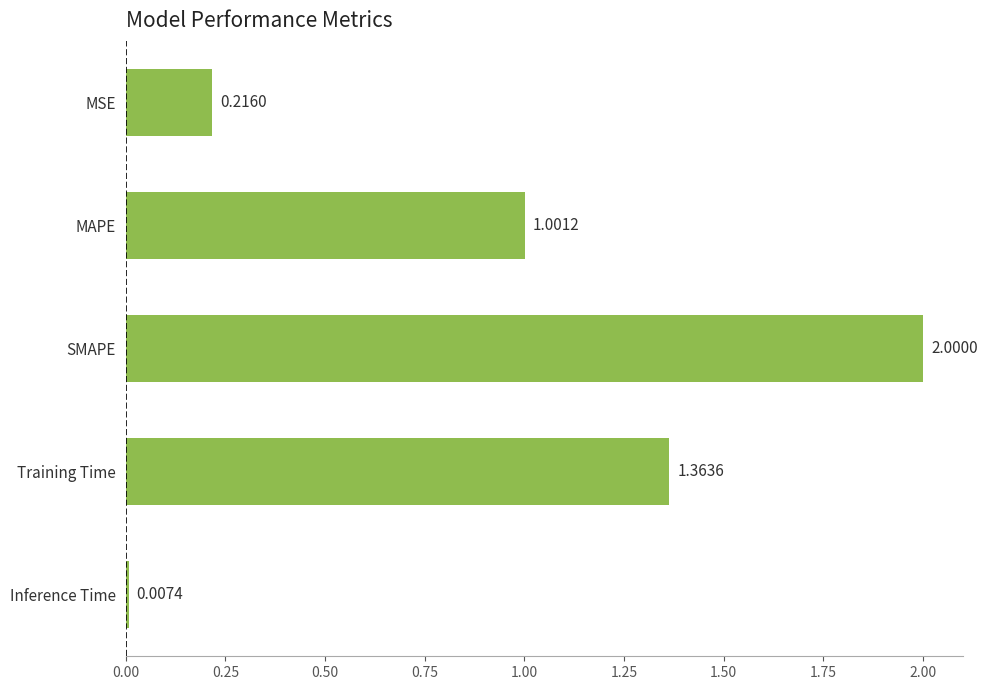

Where is the data nearest to the value 1?

MAPE